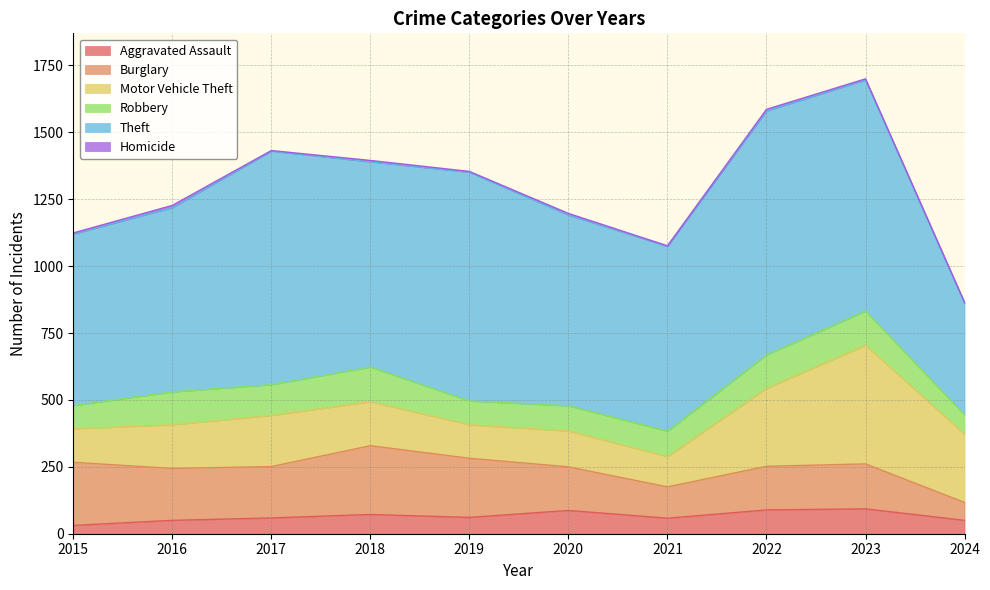

At which category does Aggravated Assault reach its first local valley?

2019